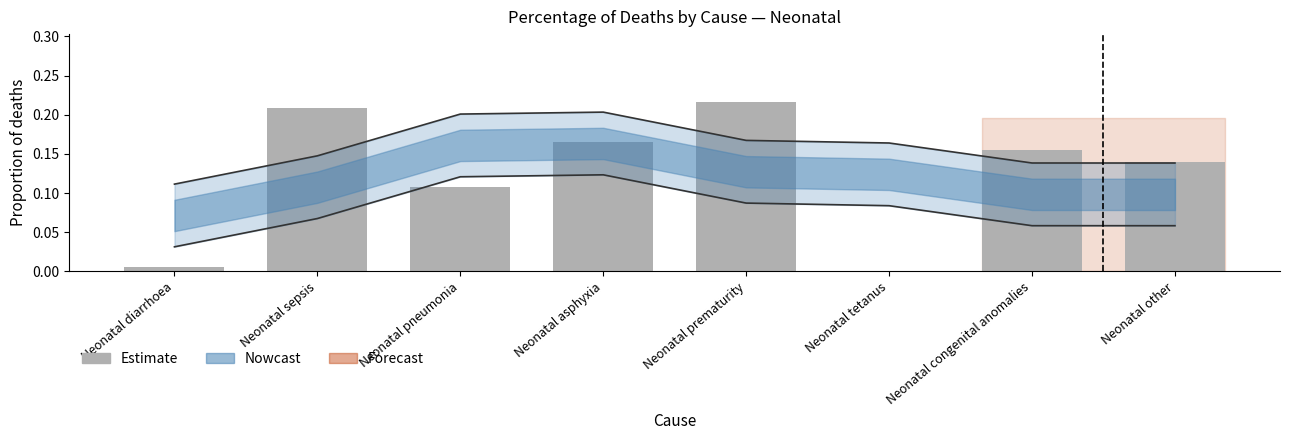

Reading left to right, extract all data points from this chart.

0.0	0.2	0.1	0.2	0.2	0.0	0.2	0.1